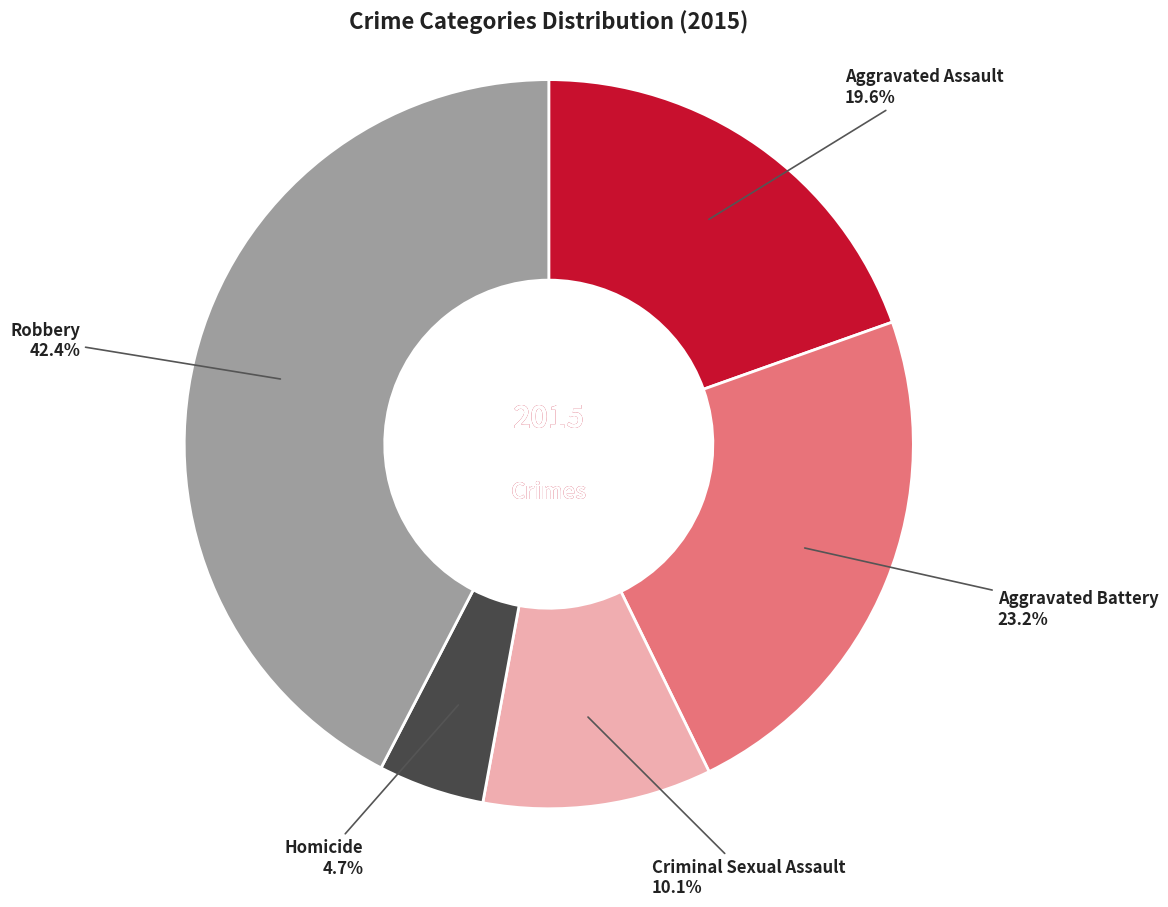

To the nearest percent, what percentage of the pie is Aggravated Battery?

23%